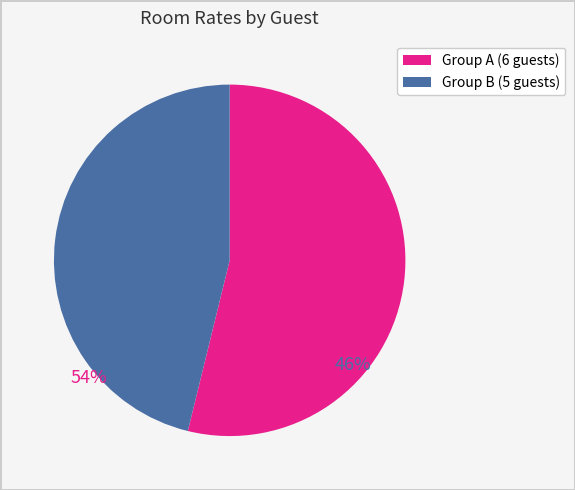

Is there any slice that represents more than half of the pie?

Yes